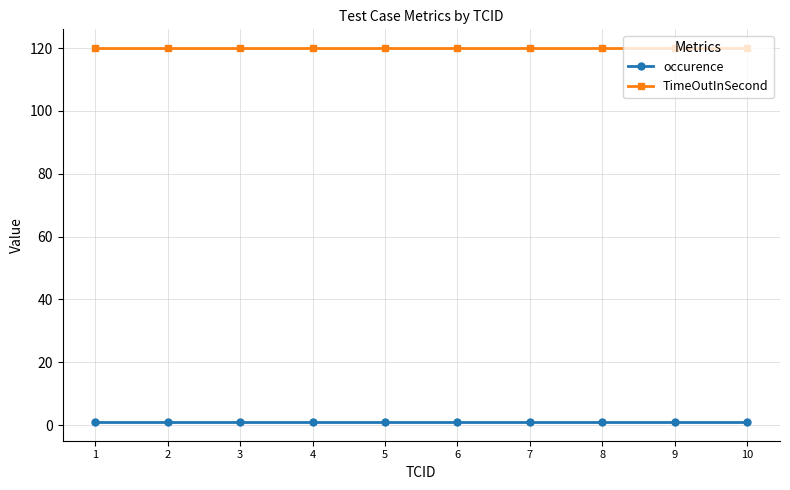

What is the approximate value of TimeOutInSecond at 4?

120